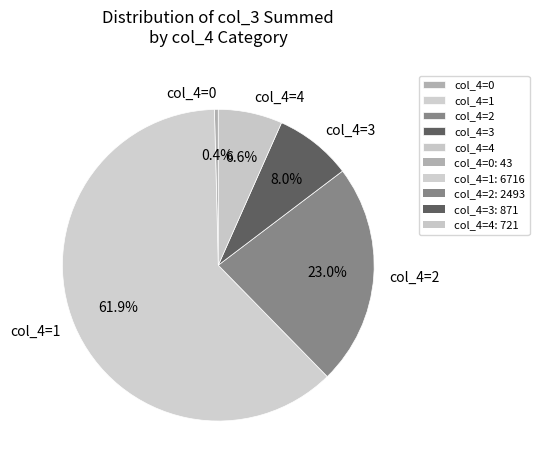

To the nearest percent, what is the average slice percentage?

20%